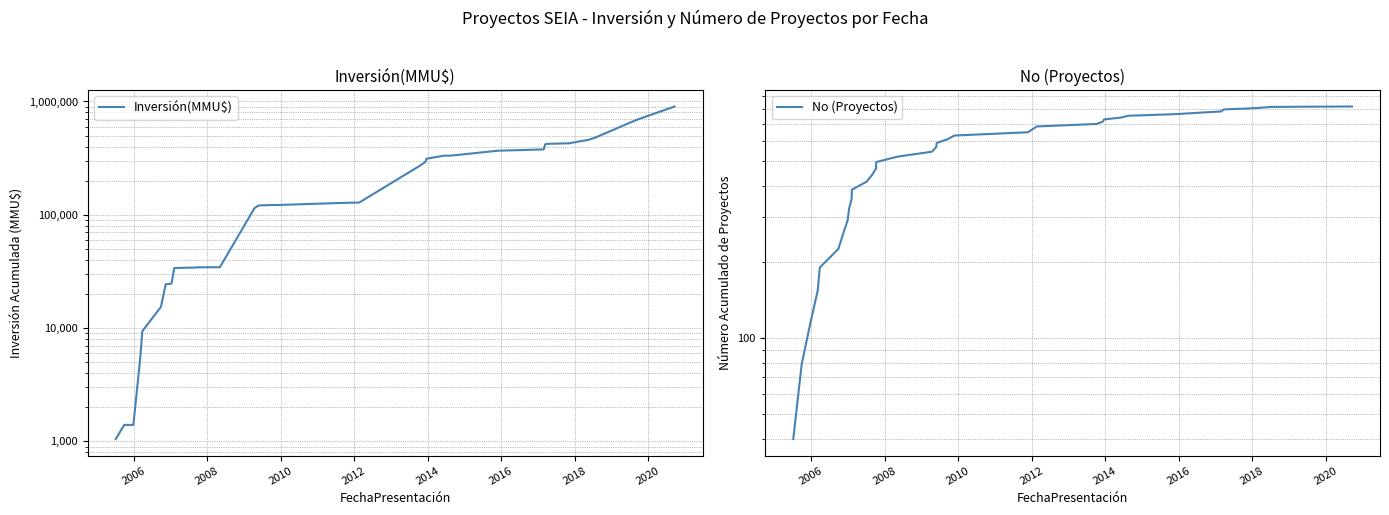

What is the average value of the Inversión(MMU$) series?

205762